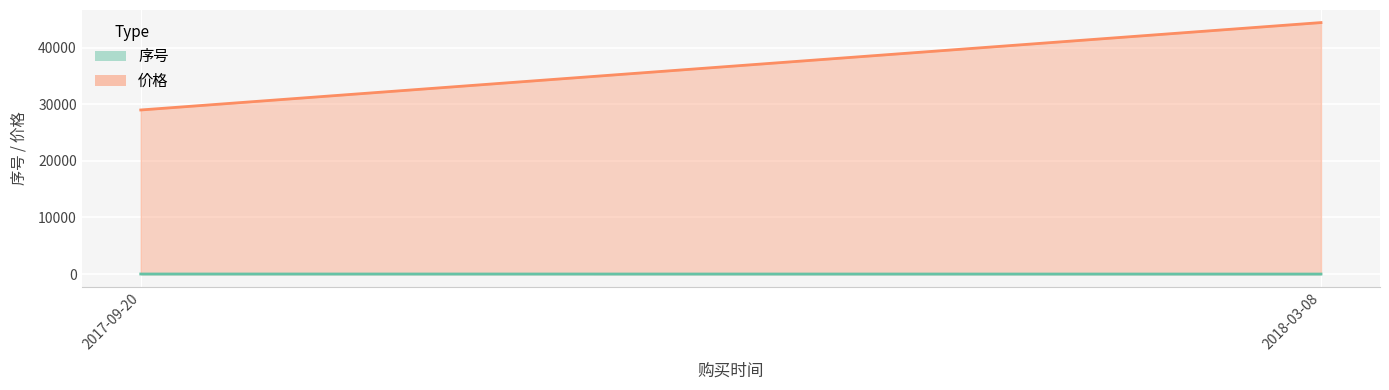

Is it true that 序号 equals 6 at 2018-03-08?

True